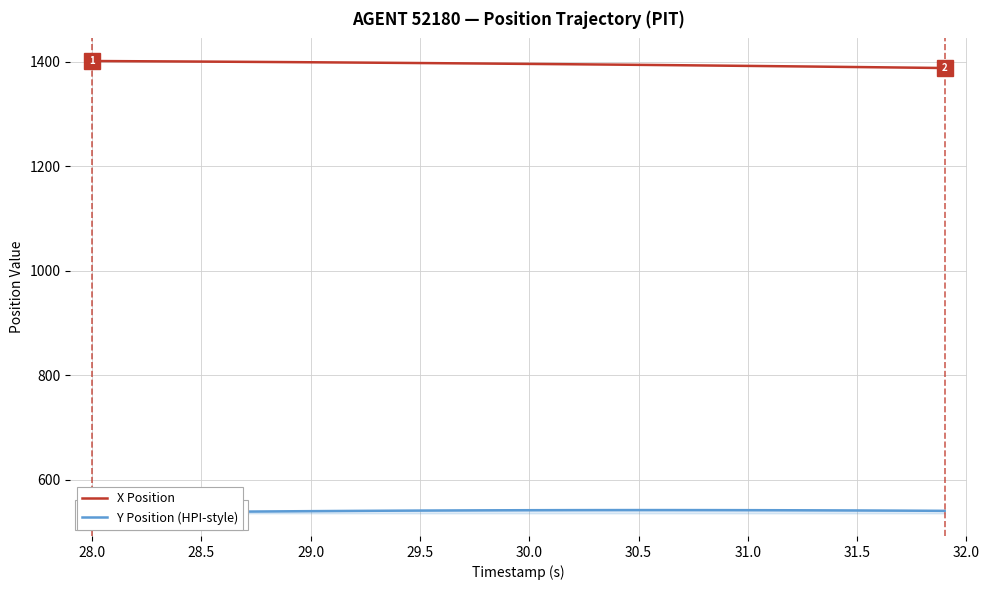

The value of X Position at 29.0 is 740.8. True or false?

False